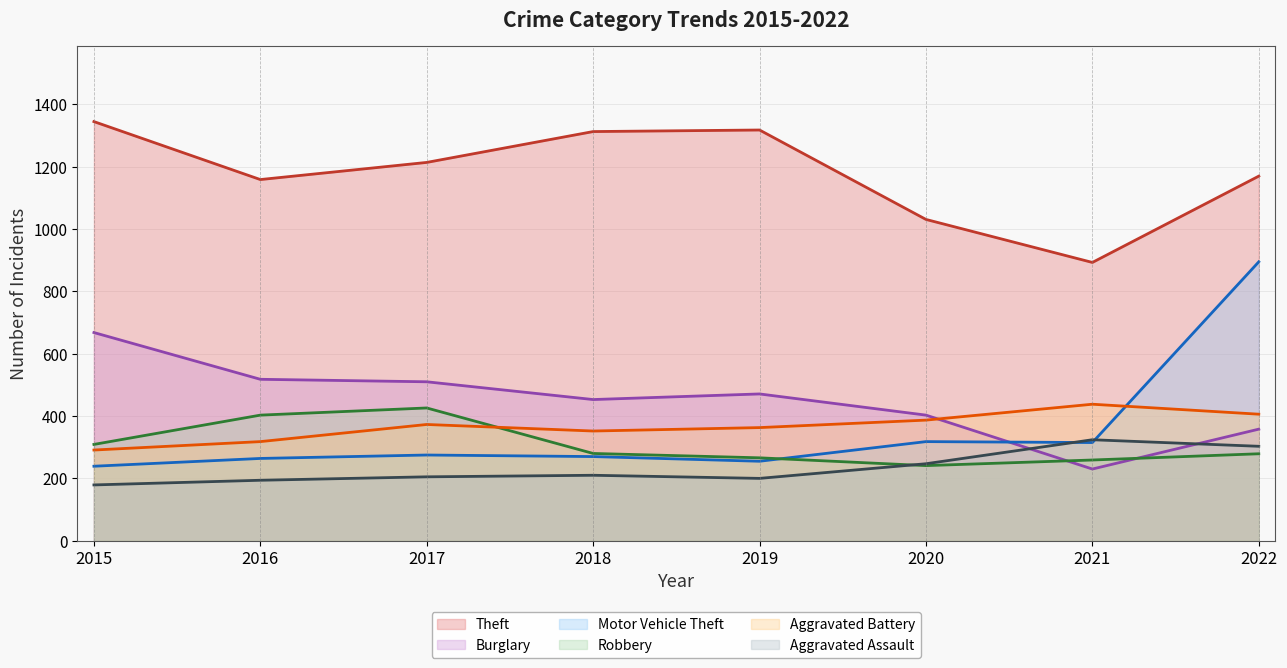

What is the difference between the second highest and minimum values in the Theft (line) series?

425